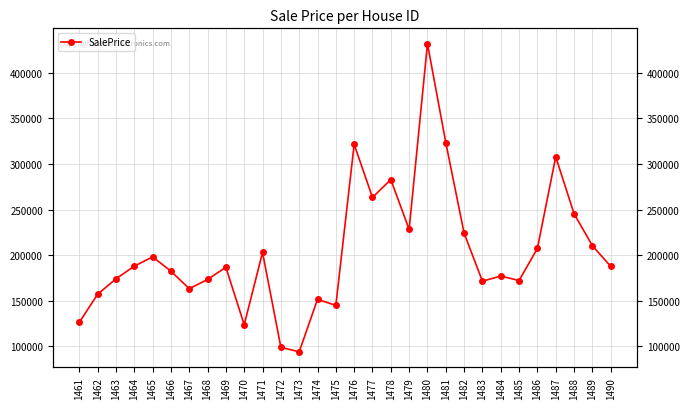

True or false: there are more than 0 points higher than both neighbors.

True